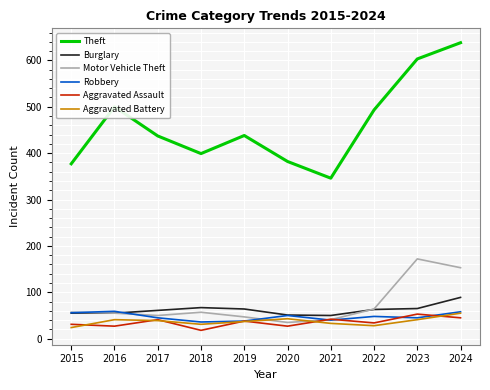

What is the sum of the Aggravated Assault values at 2015 and 2021?

73